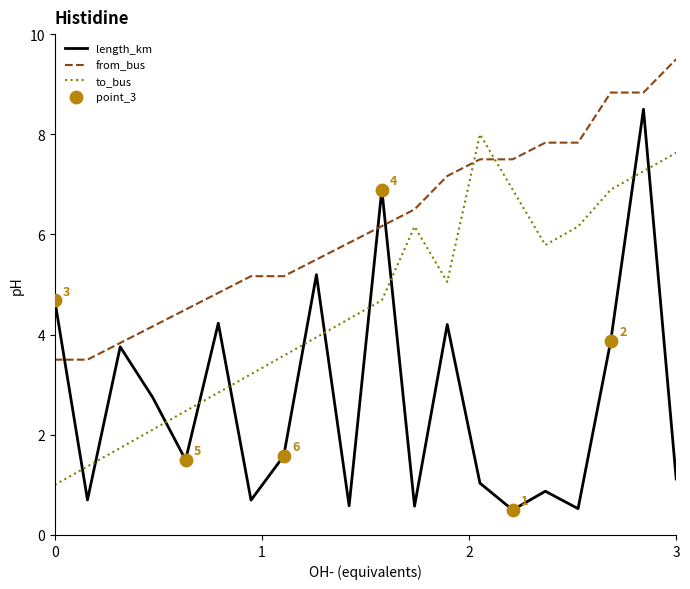

Which series has the largest total across all categories?

from_bus